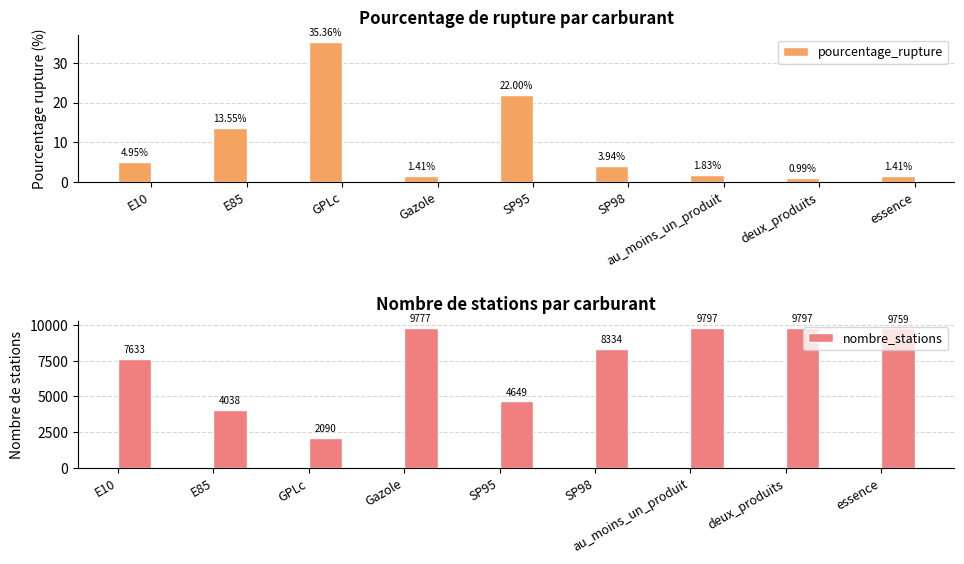

What is the difference between the maximum and minimum values in the pourcentage_rupture series?

34.4